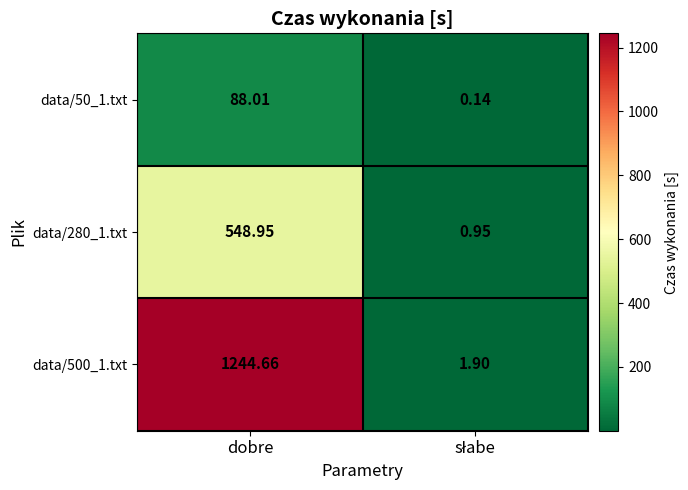

At which category does the chart reach its peak across all series?

dobre